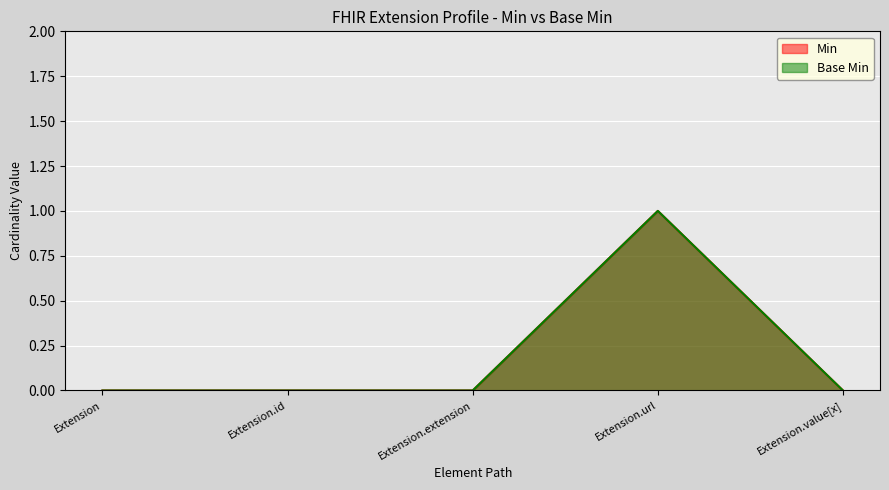

Is it true that Min equals -1 at Extension.extension?

False